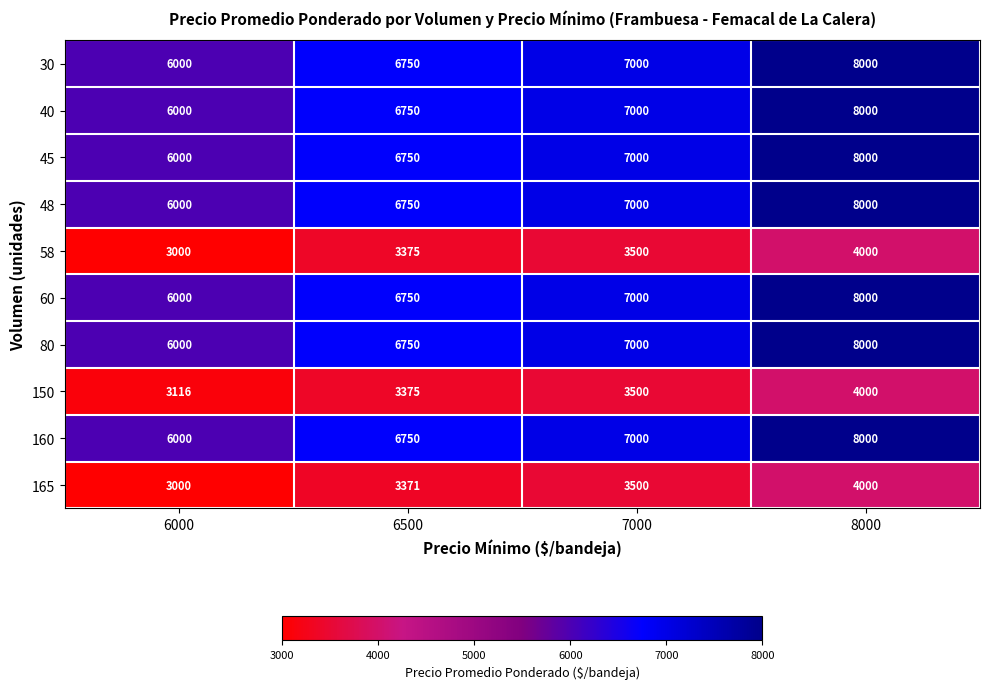

What is the average value of the 160 series?

6938